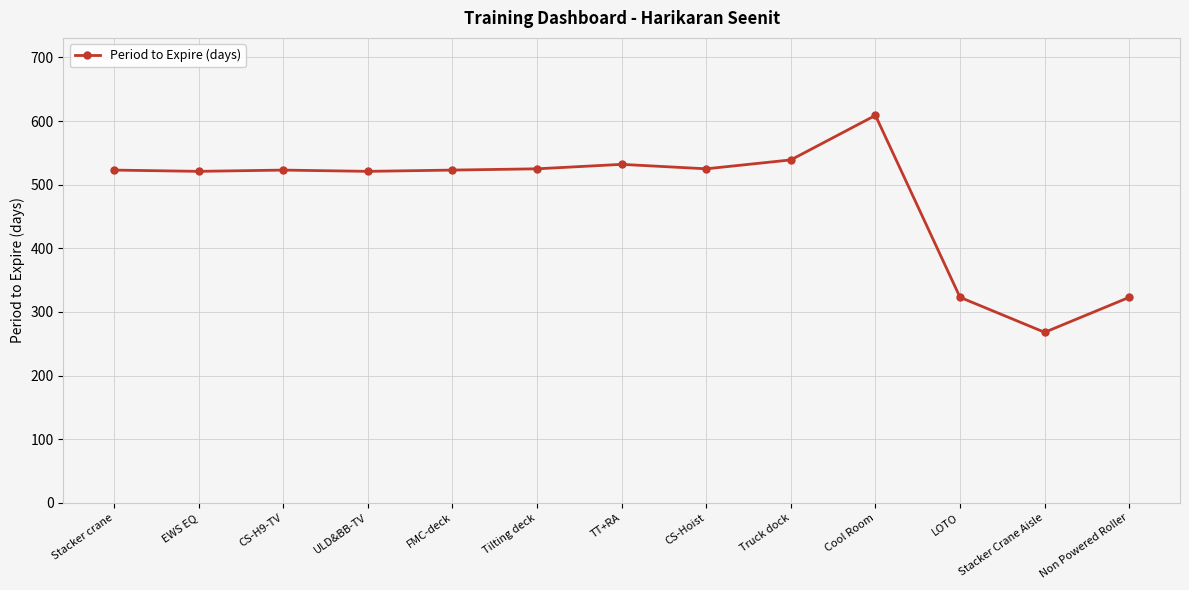

True or false: there are more than 0 points higher than both neighbors.

True